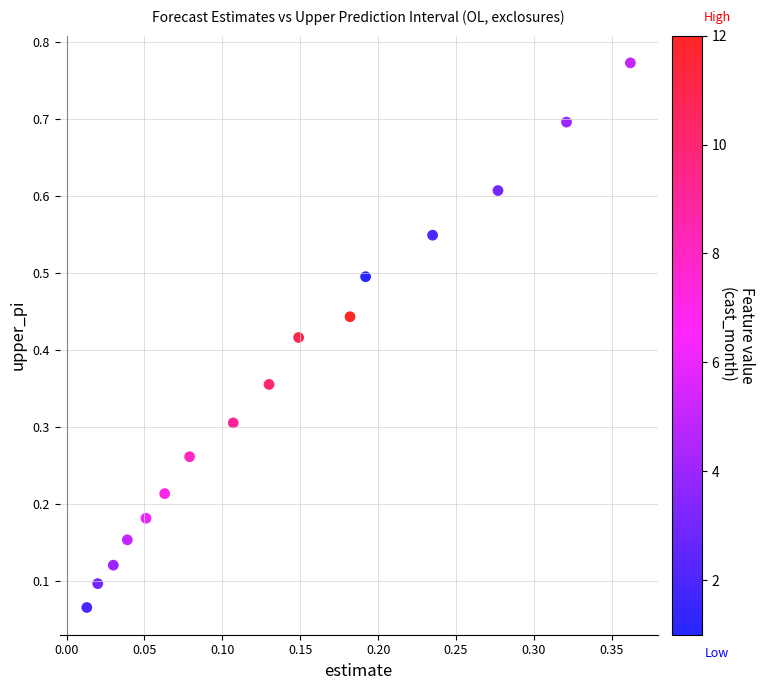

What is the range of Y values (max minus min)?

0.7